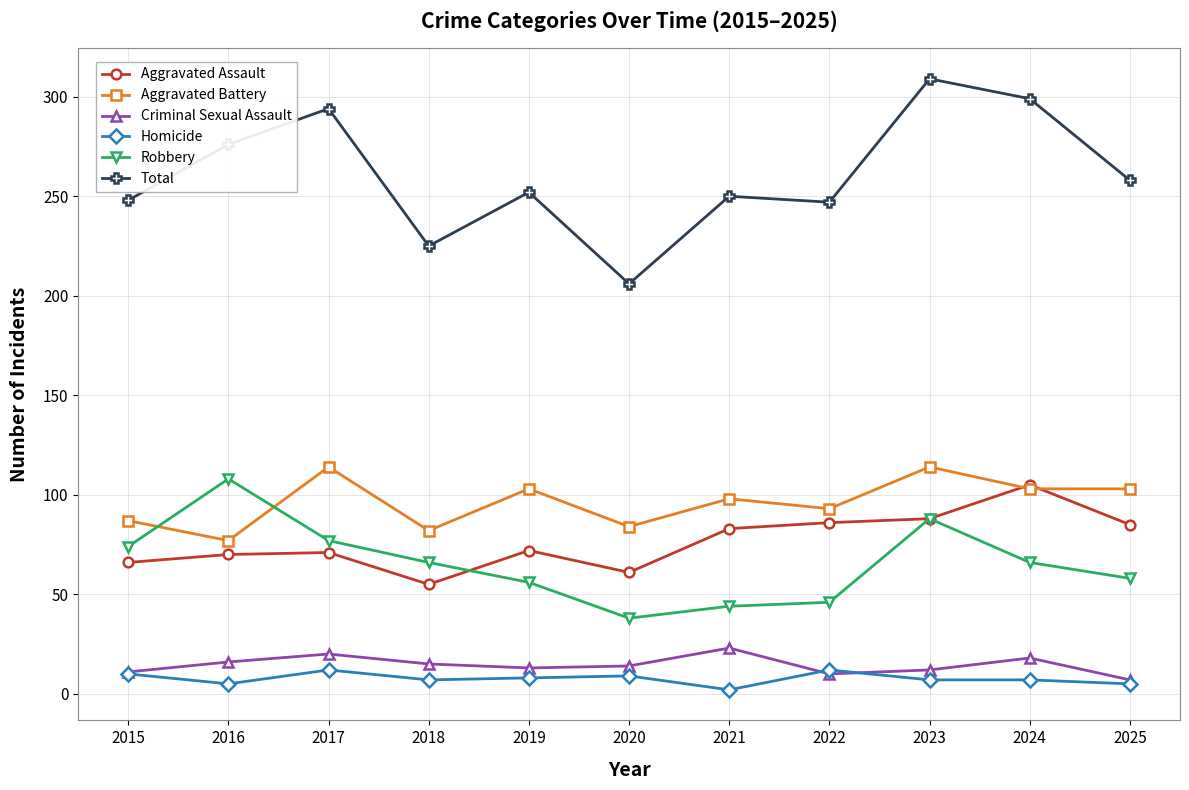

At which label does Total first exceed 252?

2016